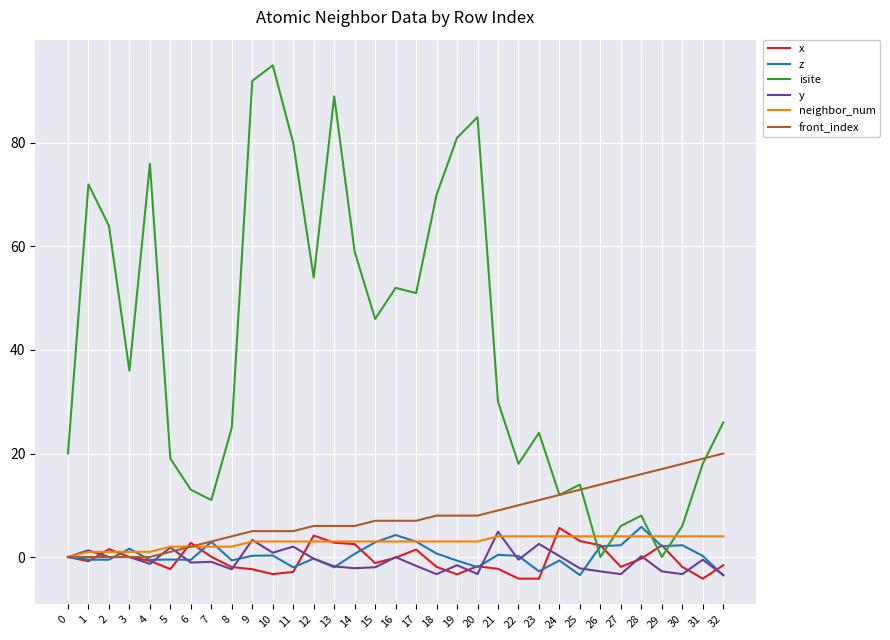

At which category does isite reach its first local peak?

1